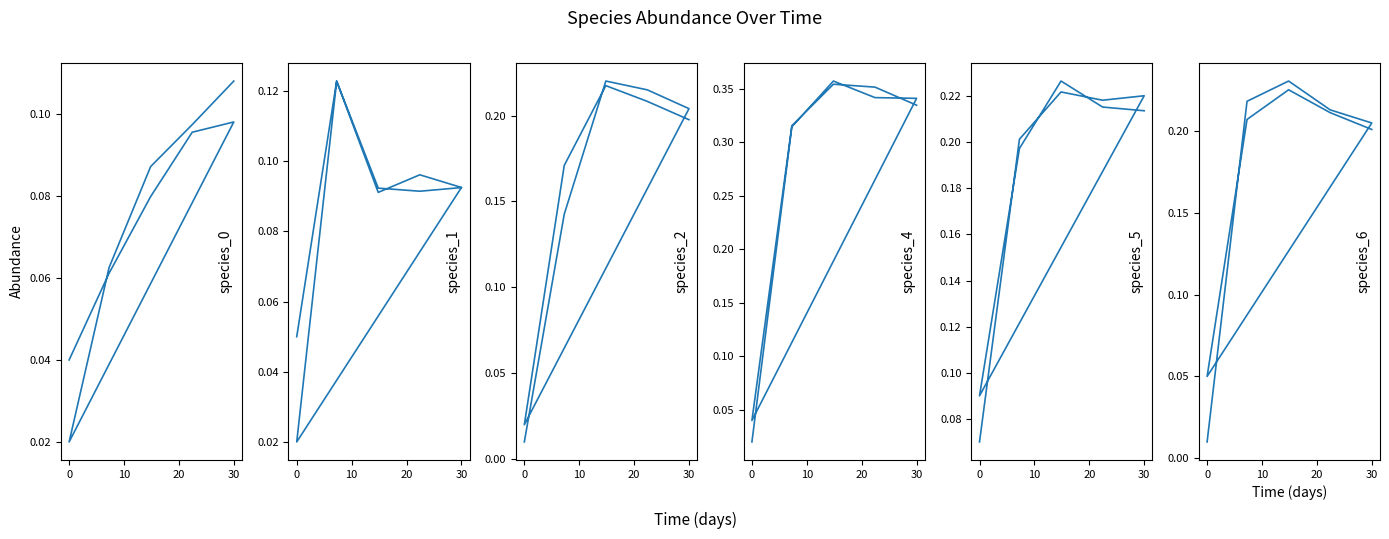

True or false: species_5 and species_0 intersect in this chart.

False